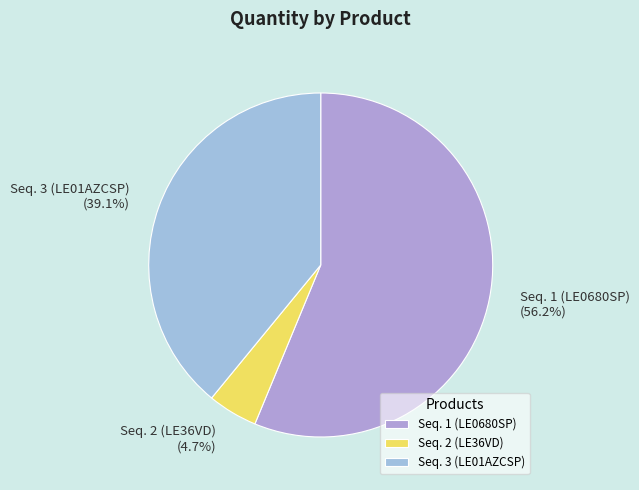

Count the number of slices in the pie.

3